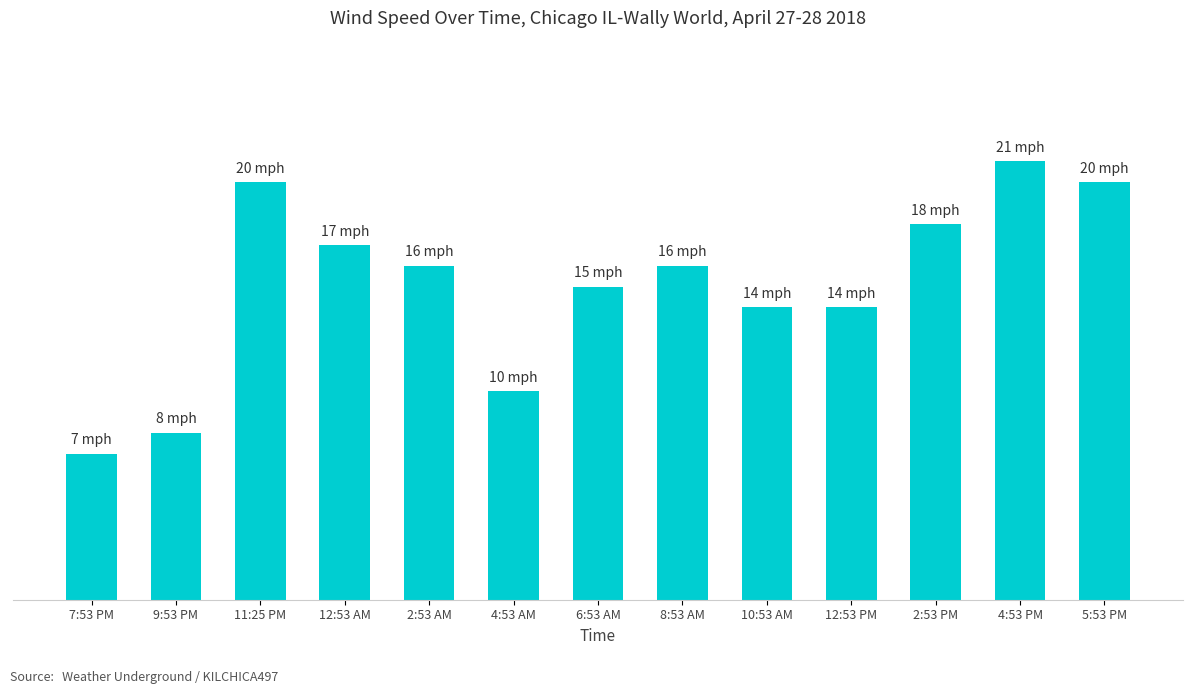

Does the chart contain any negative values?

No